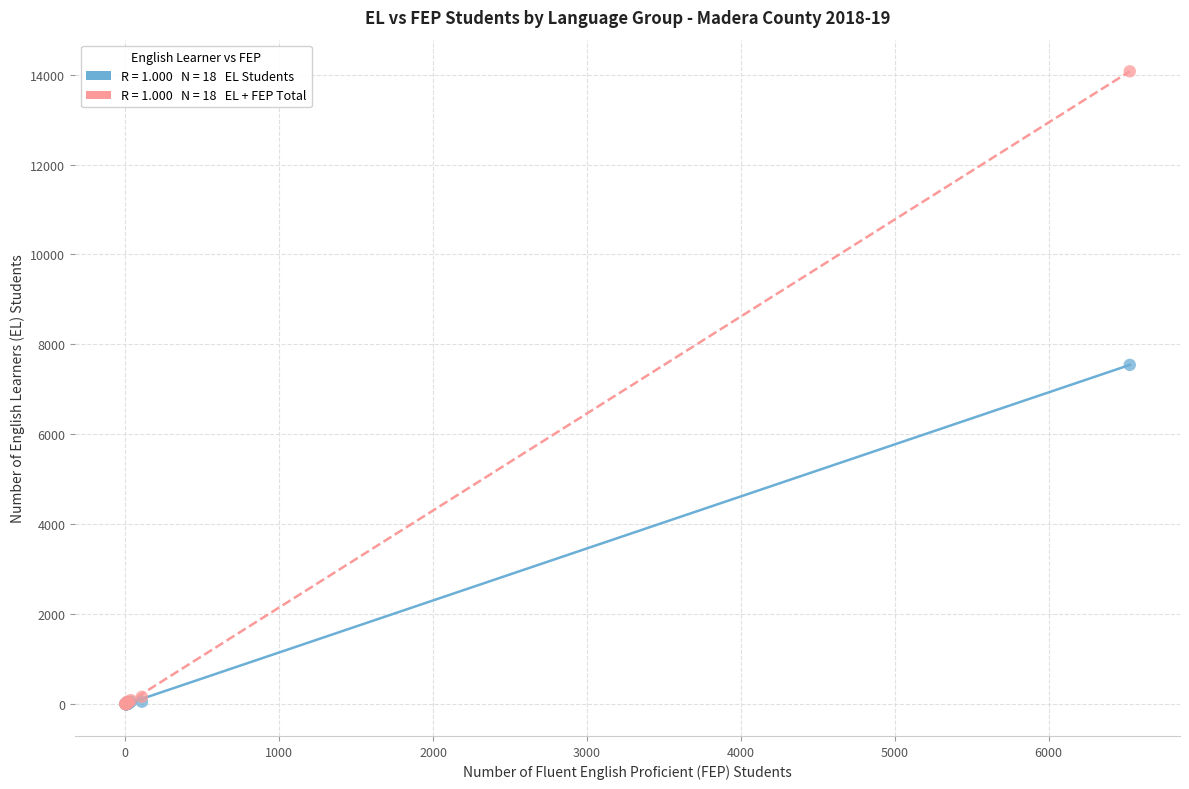

Across all series, what Y value is closest to 7036?

7545